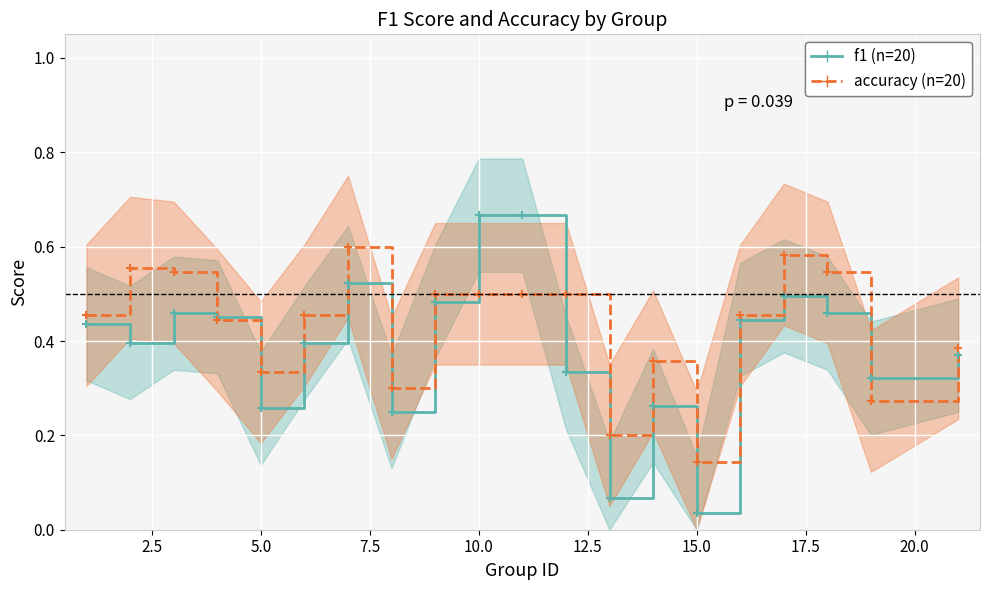

What is the difference between the maximum and minimum values in the f1 series?

0.6